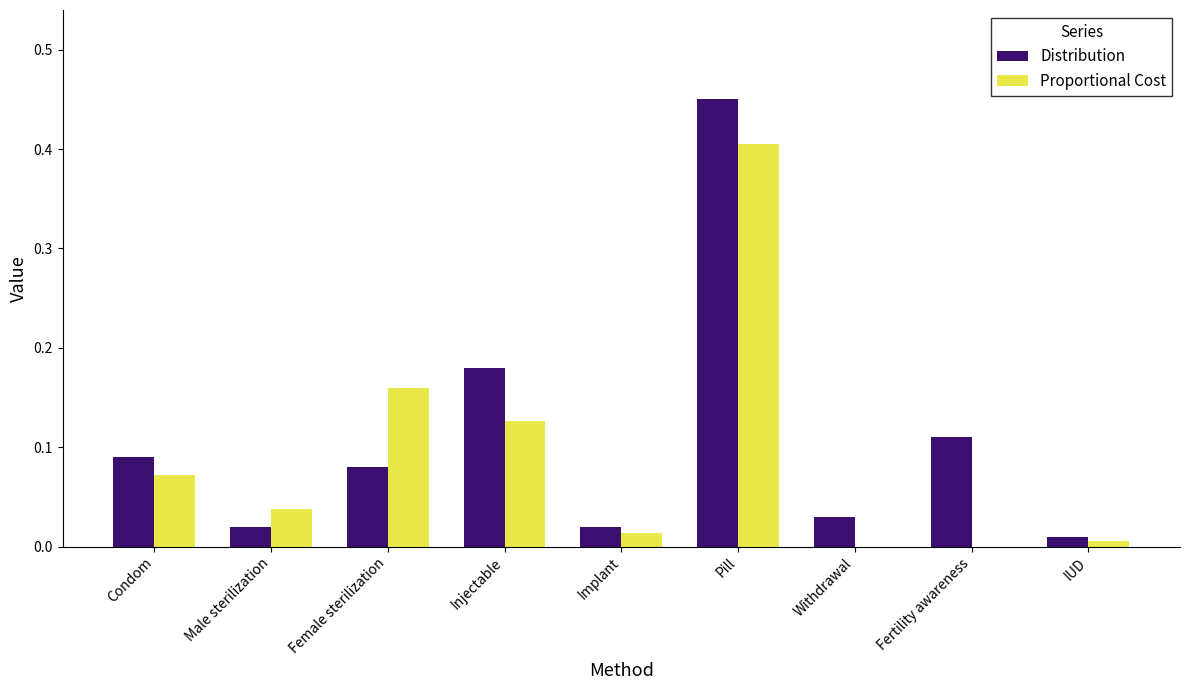

At which category does the chart reach its peak across all series?

Pill